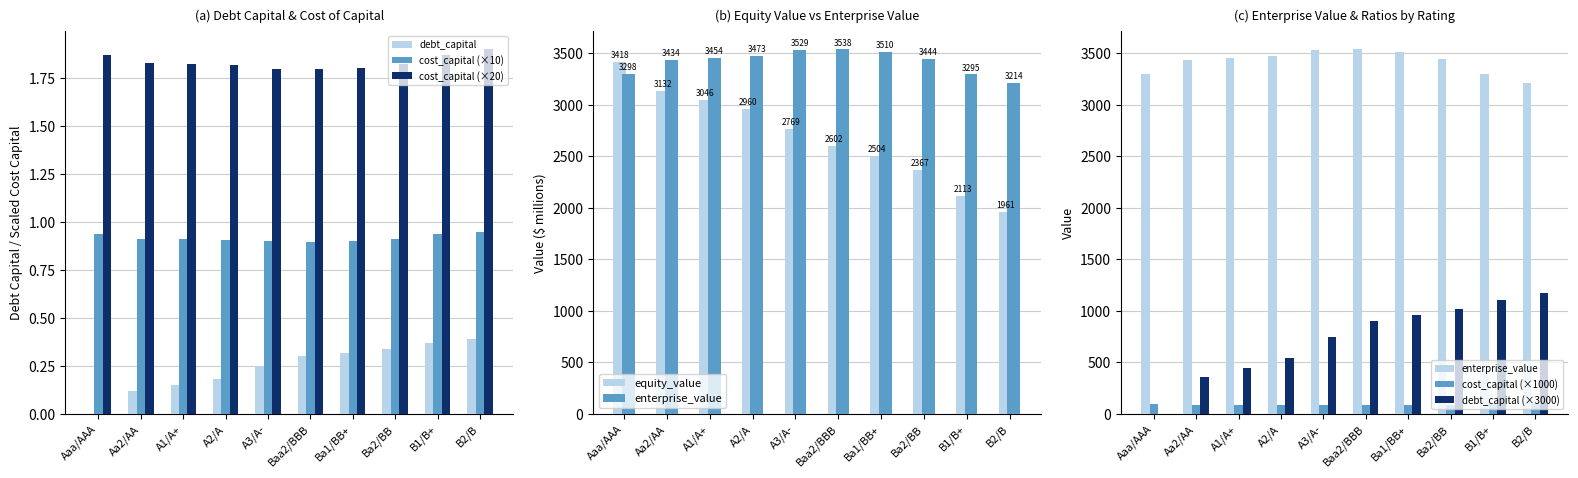

How many data points does each series have?

10